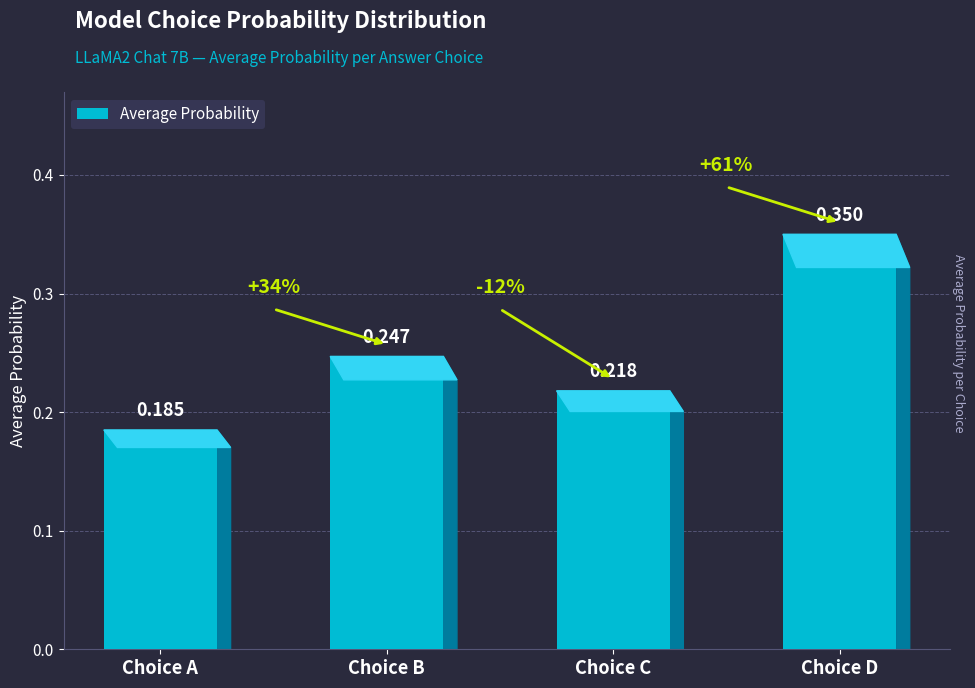

Where is the data nearest to the value 0?

Choice A